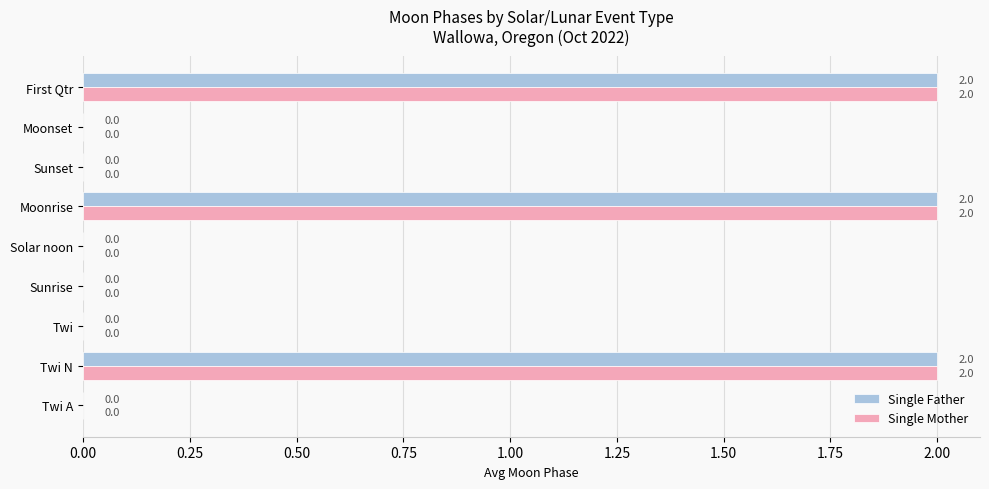

The value of Single Father at Twi N is 3. True or false?

False